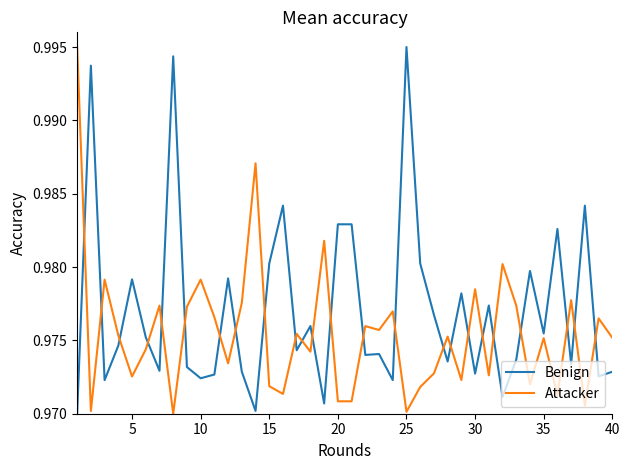

True or false: Attacker and Benign cross at least once.

True